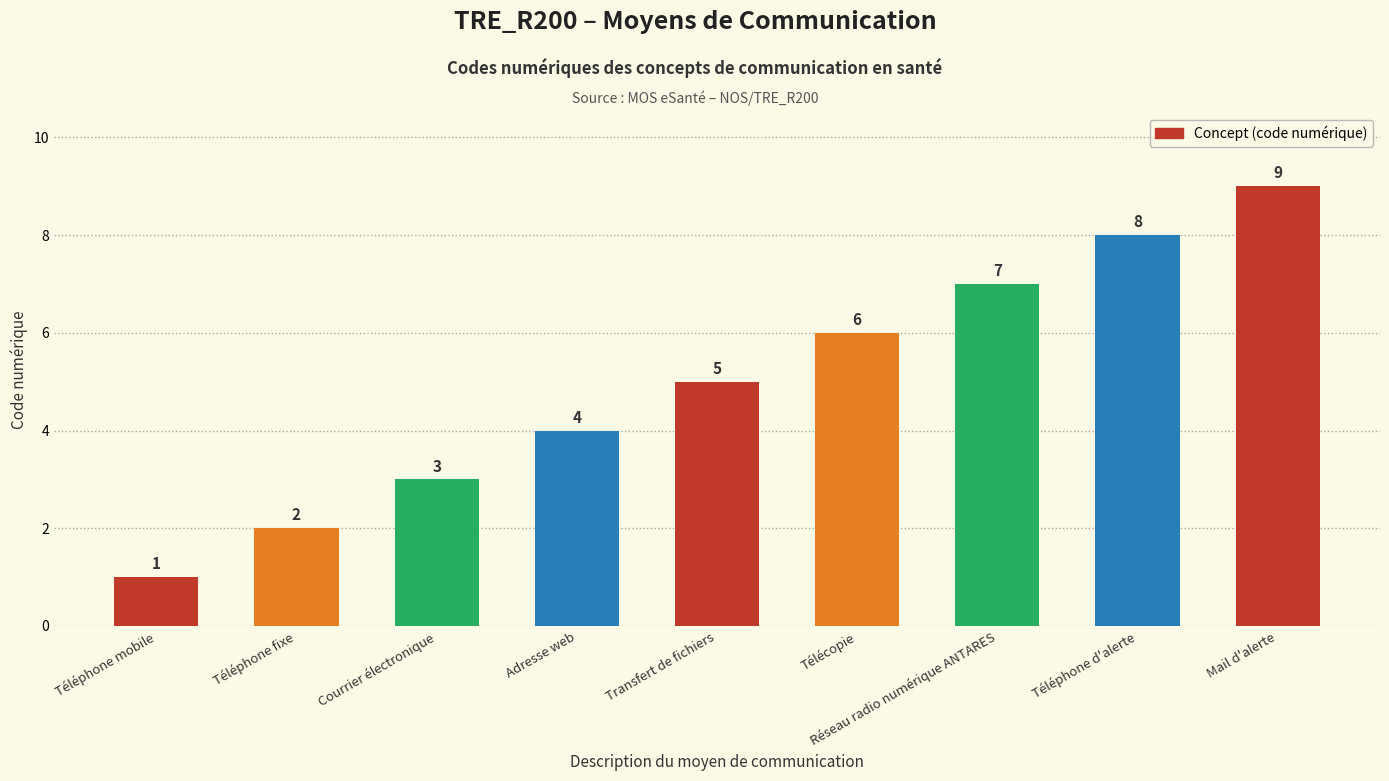

What is the label of the 2nd bar from the right?

Téléphone d'alerte